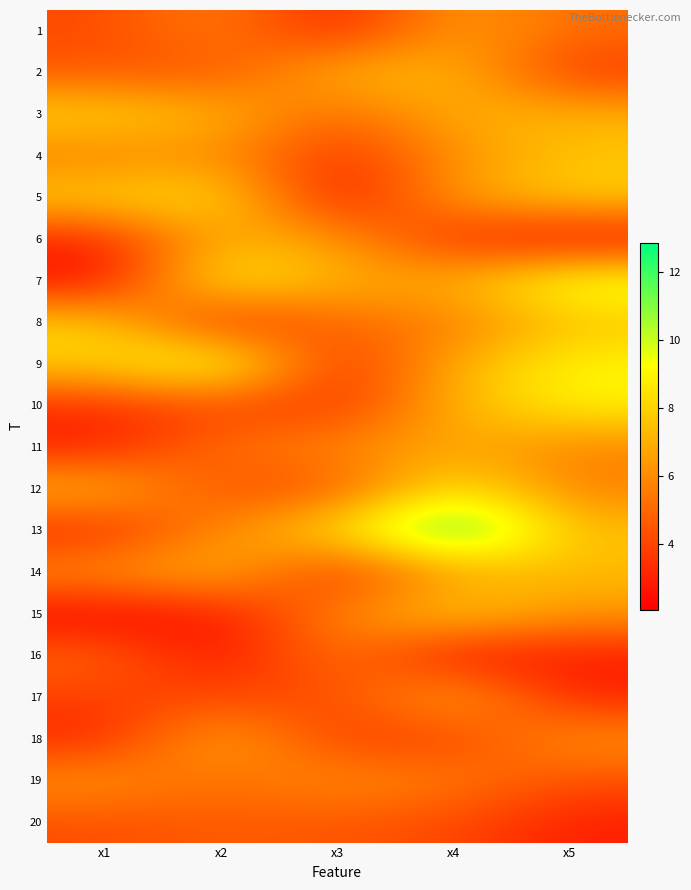

List the series in order of their peak value, lowest first.

20, 16, 19, 1, 11, 18, 6, 17, 2, 14, 4, 15, 8, 3, 5, 12, 10, 7, 9, 13